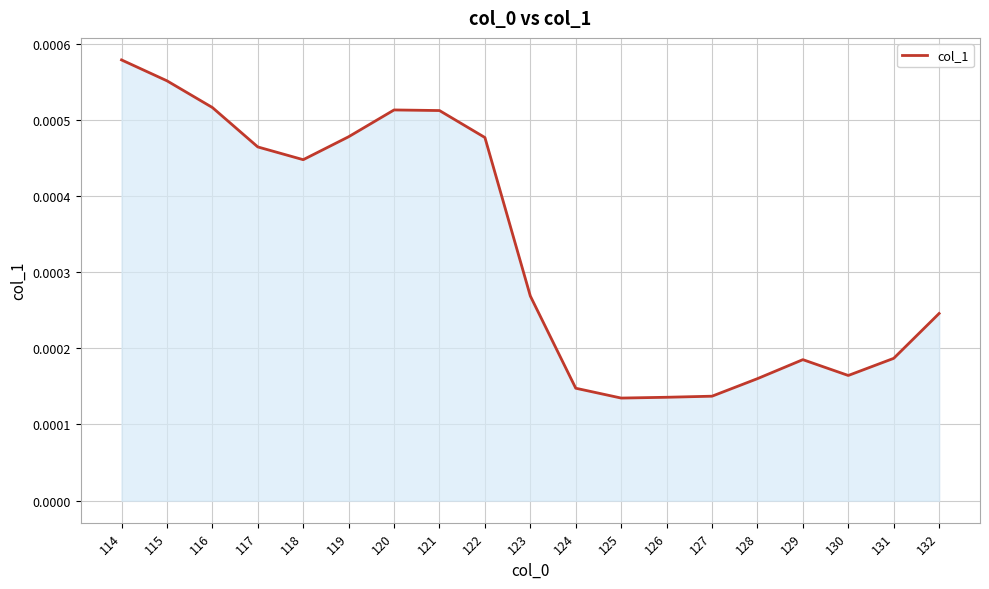

Which label corresponds to the largest value in the chart?

114